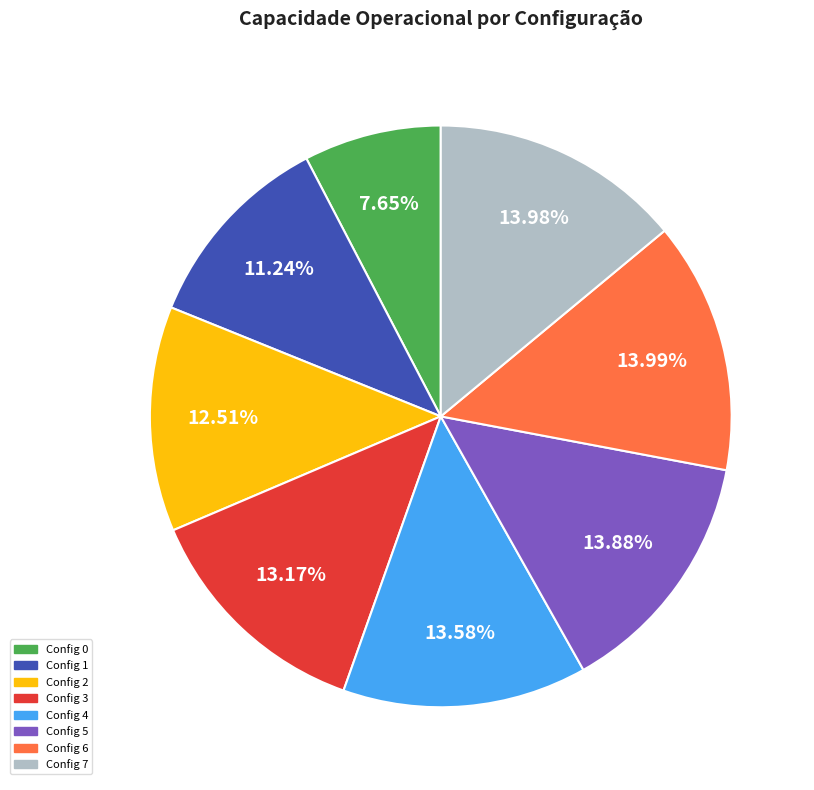

Does any single category account for the majority?

No